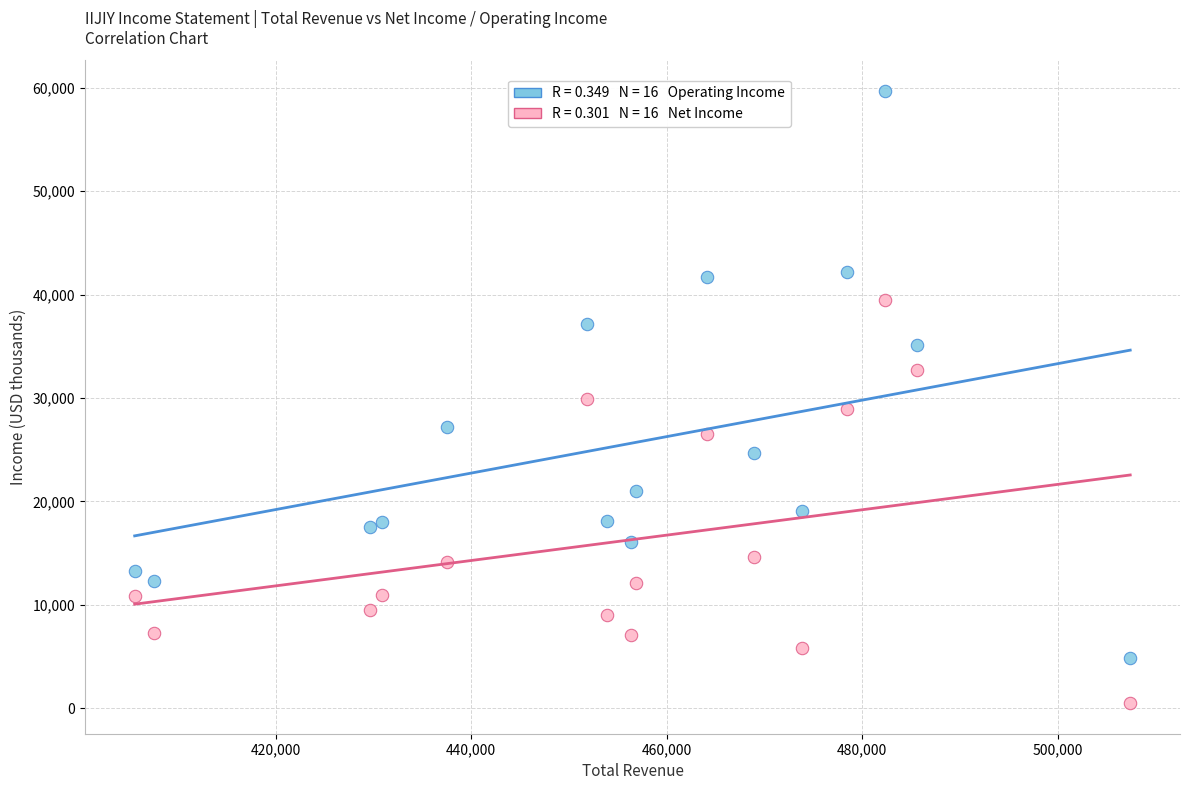

Across all data points, what is the range of Y values (max minus min)?

59200